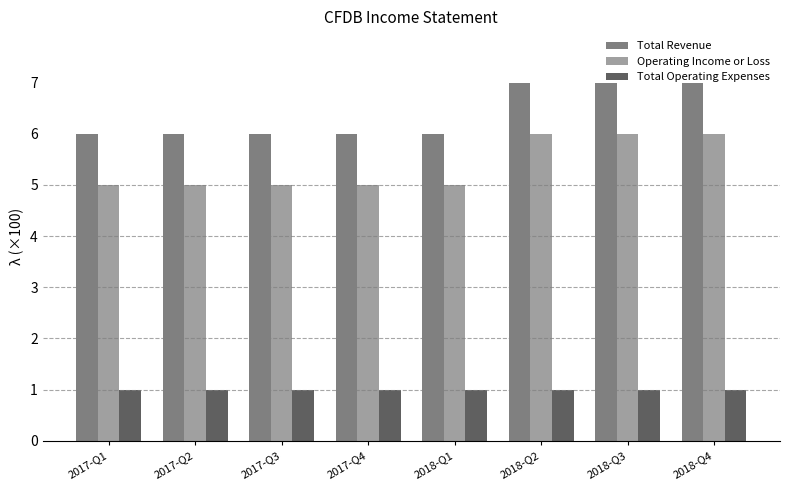

What is the value of the Total Revenue bar at the 5th from the left?

6